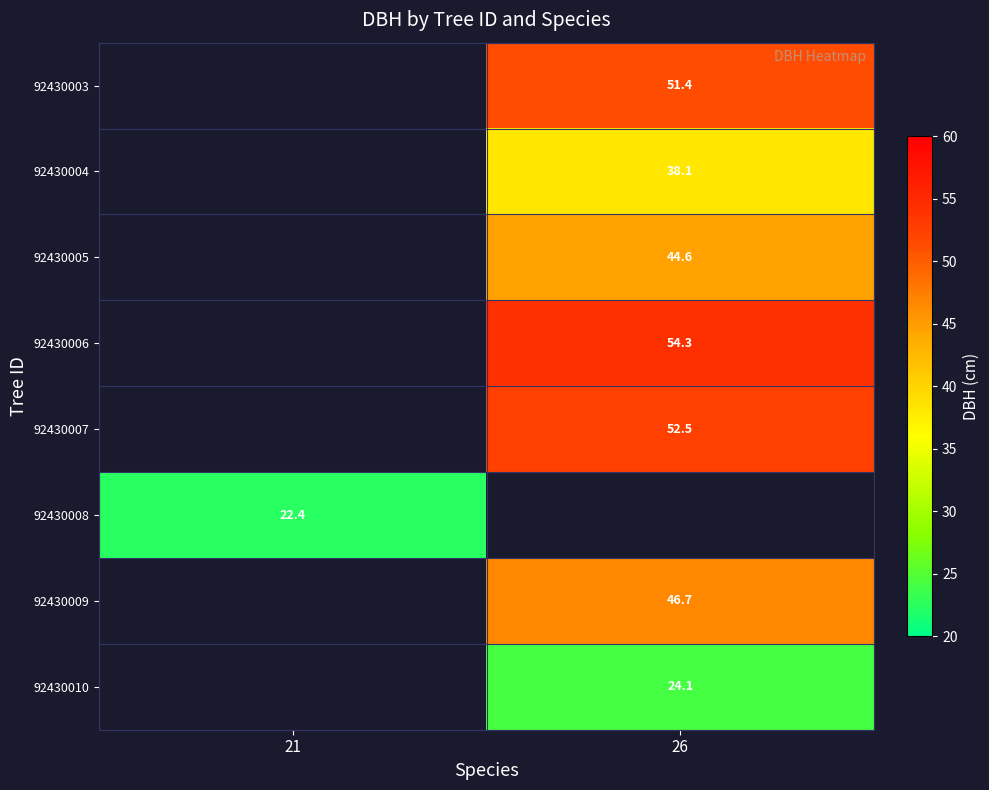

What is the greatest value displayed?

54.3